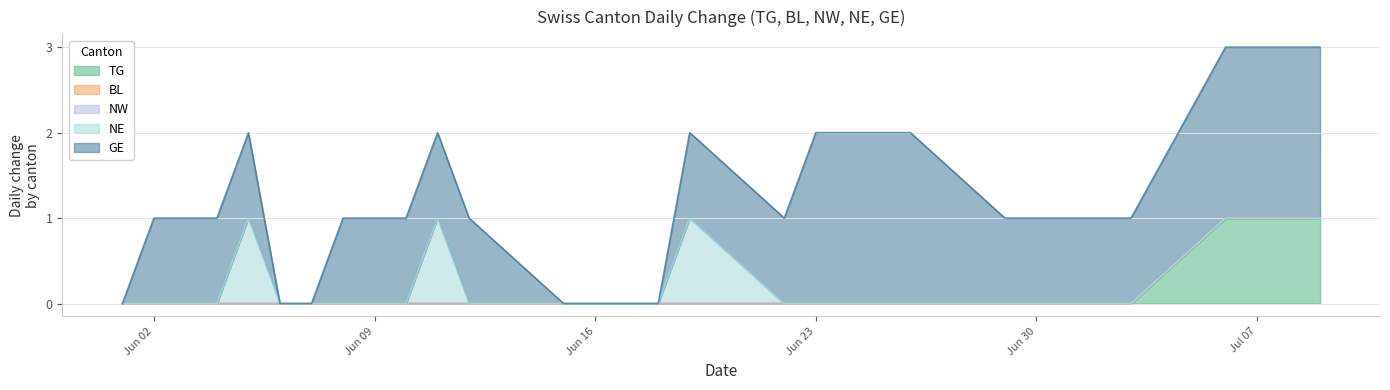

At how many categories does at least one series exceed 0?

17